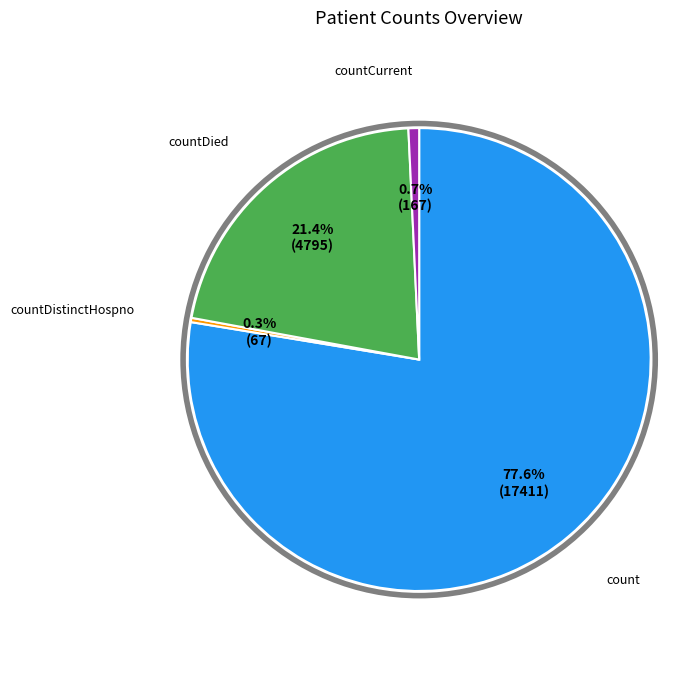

Is there a majority slice in this chart?

Yes